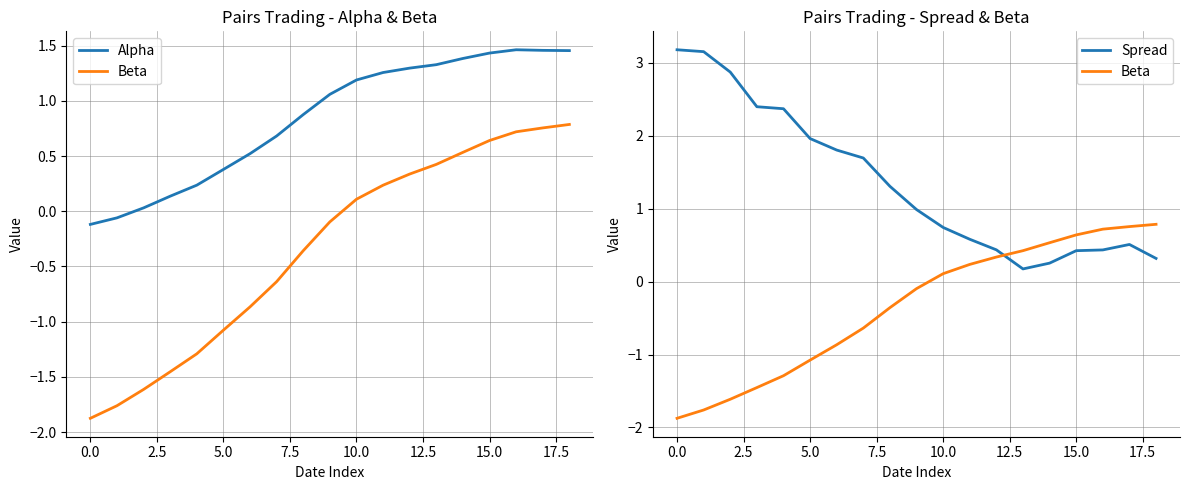

What are all the series names shown in the legend?

Alpha, Beta, Spread